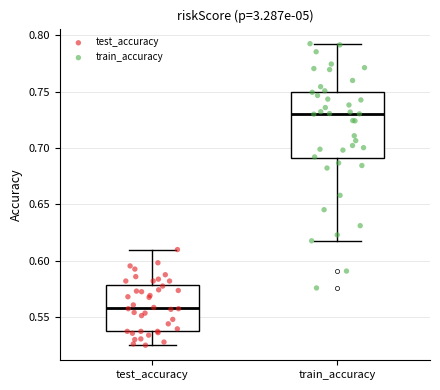

Where does the median line of the box for test_accuracy sit on the y-axis? The values are not printed on the chart, so give them approximately, as read against the axis.

0.560